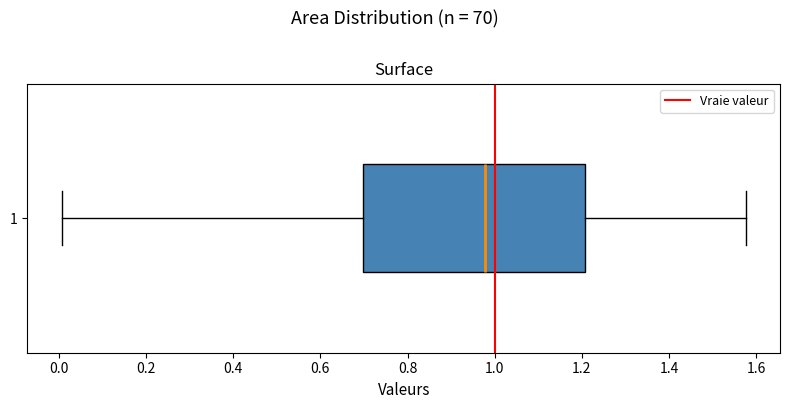

Where is the left edge of the box at y = 1 on the x-axis? The values are not printed on the chart, so give them approximately, as read against the axis.

0.70